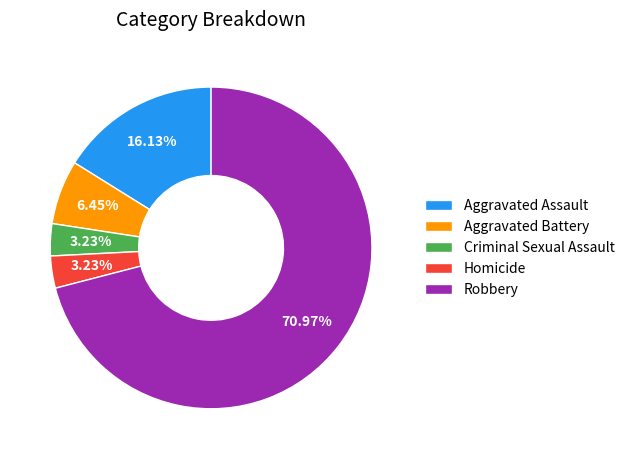

How many slices are in this pie chart?

5